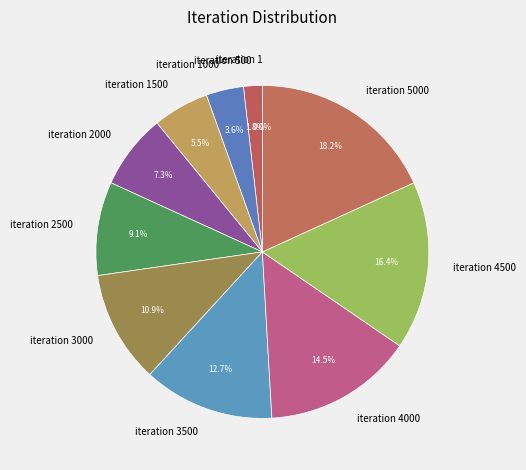

What is the largest slice in the pie chart?

iteration 5000